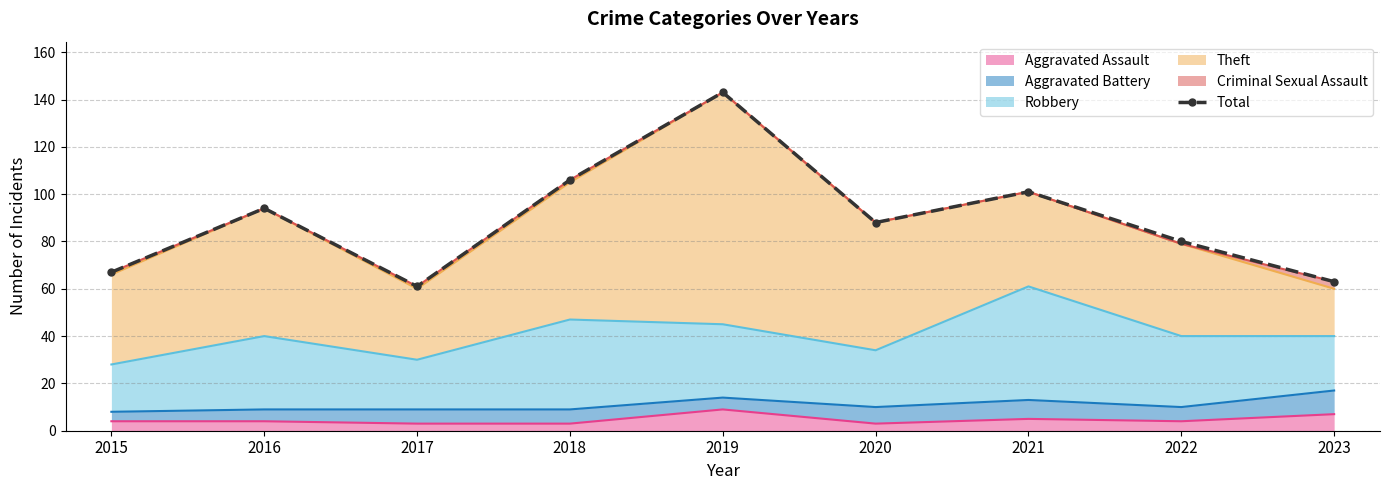

Reading right to left, transcribe all the data shown in this chart.

63	80	101	88	143	106	61	94	67